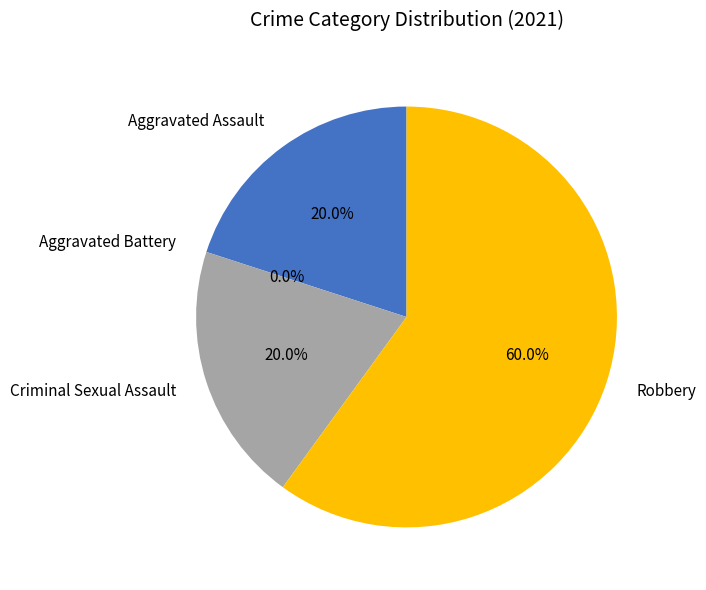

To the nearest percent, what percentage of the pie is Robbery?

60%